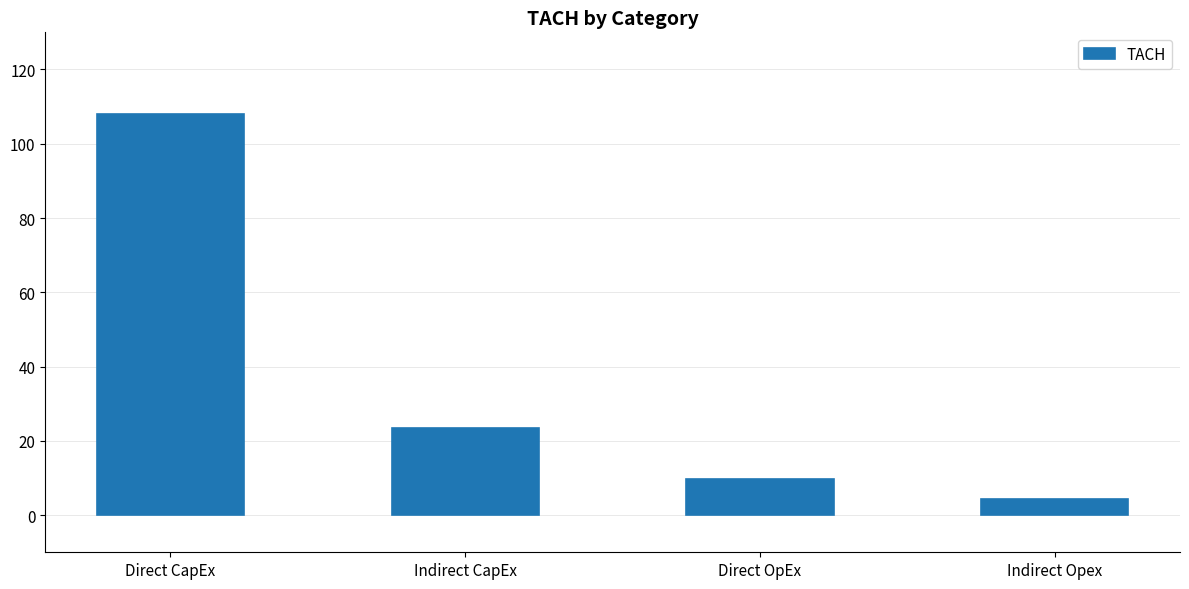

What is the average value?

36.4